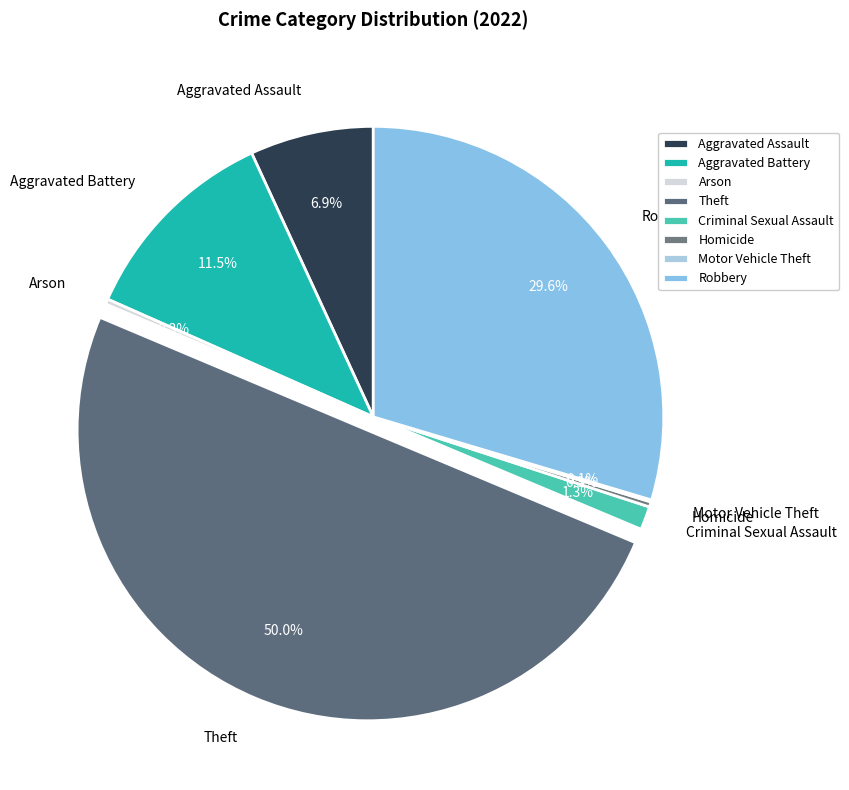

Combined, do Robbery and Criminal Sexual Assault account for over 50%?

No